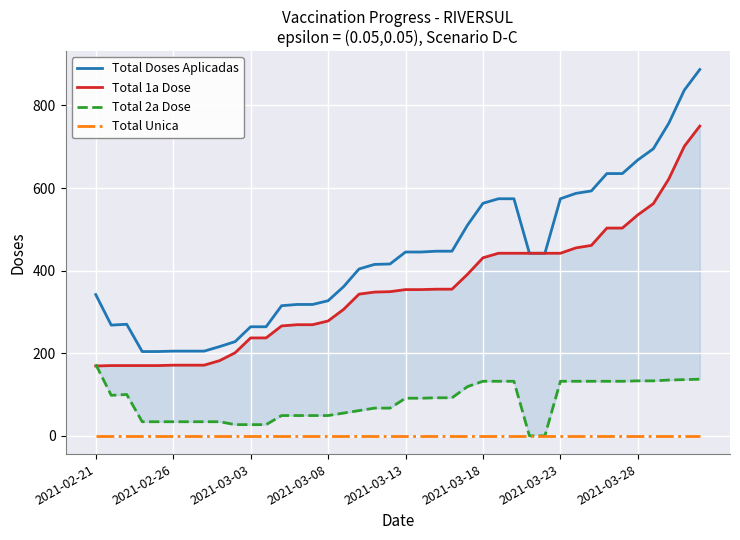

Reading left to right, what are all the values shown in this chart?

Total Doses Aplicadas: 342	268	270	204	204	205	205	205	216	228	264	264	315	318	318	327	361	404	415	416	445	445	447	447	510	563	574	574	442	442	574	587	593	635	635	668	695	757	837	887
Total 1a Dose: 169	170	170	170	170	171	171	171	182	201	237	237	266	269	269	278	306	343	348	349	354	354	355	355	391	431	442	442	442	442	442	455	461	503	503	535	562	622	701	750
Total 2a Dose: 173	98	100	34	34	34	34	34	34	27	27	27	49	49	49	49	55	61	67	67	91	91	92	92	119	132	132	132	0	0	132	132	132	132	132	133	133	135	136	137
Total Unica: 0	0	0	0	0	0	0	0	0	0	0	0	0	0	0	0	0	0	0	0	0	0	0	0	0	0	0	0	0	0	0	0	0	0	0	0	0	0	0	0